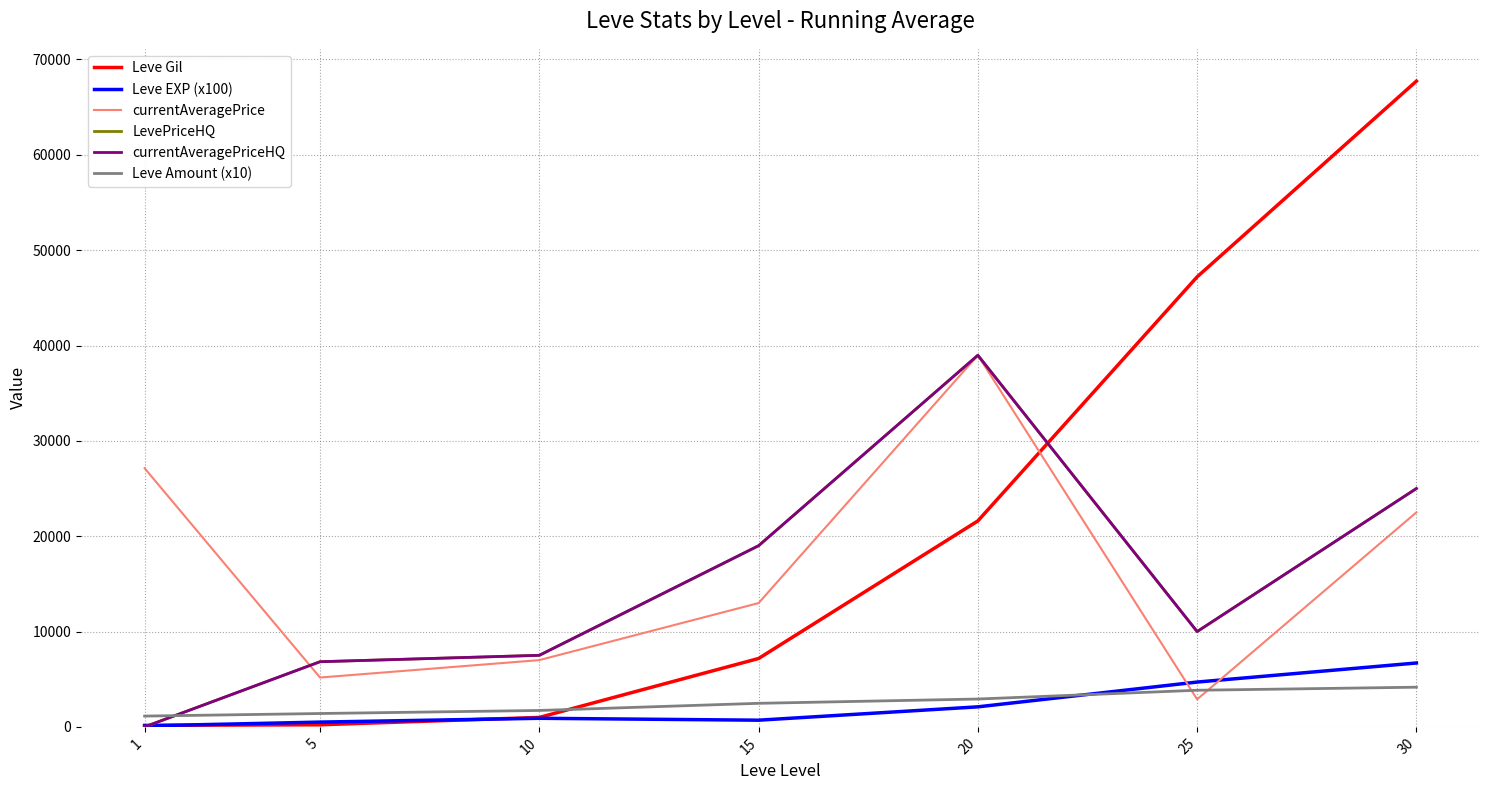

Is this an area chart (filled region under the line)?

No